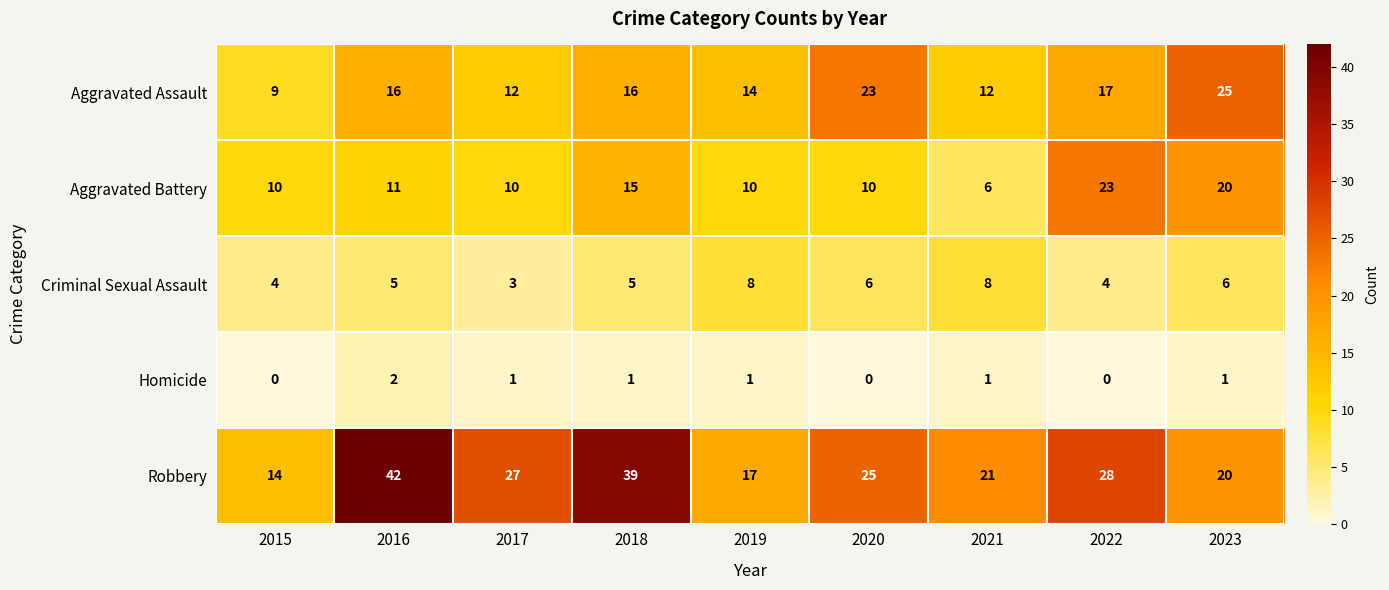

List the series in order of their peak value, highest first.

Robbery, Aggravated Assault, Aggravated Battery, Criminal Sexual Assault, Homicide